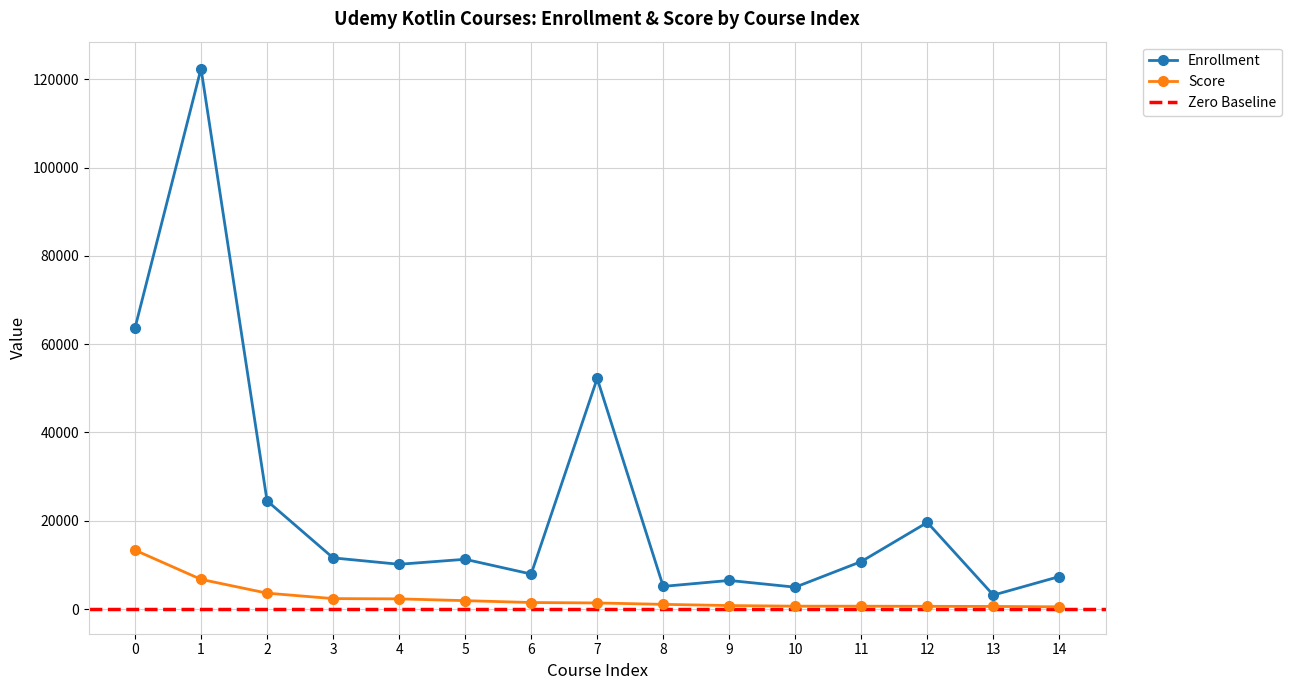

Between 3 and 13, which is larger?

3